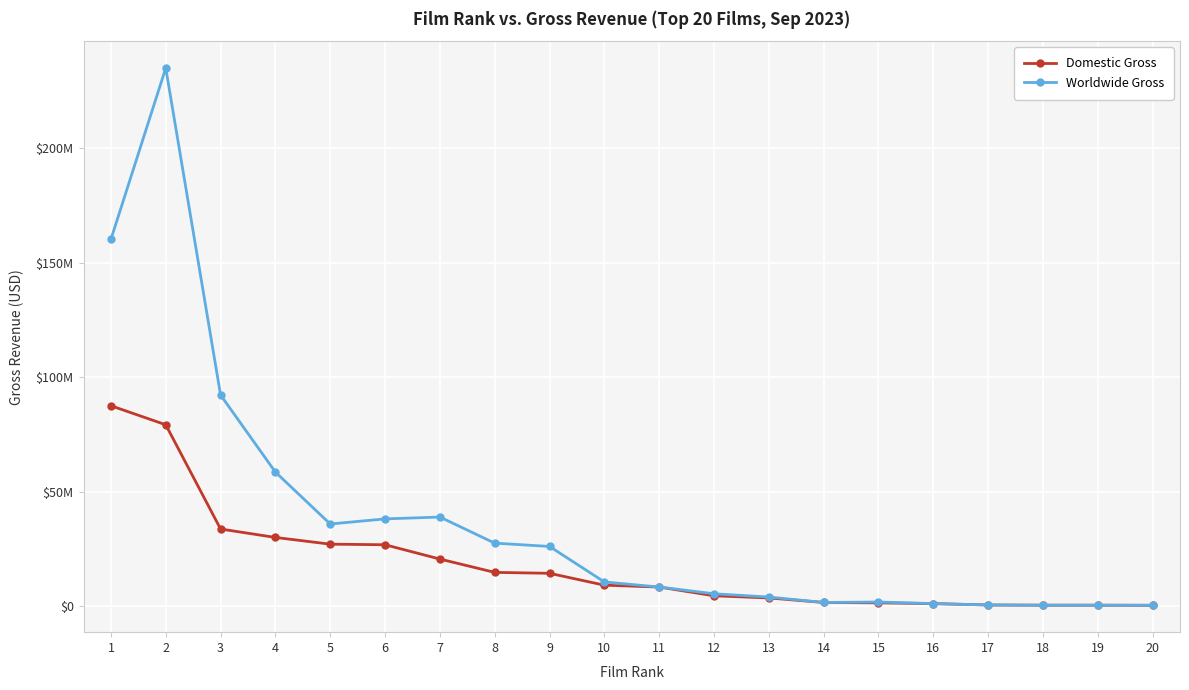

Which label corresponds to the smallest value in the chart?

20